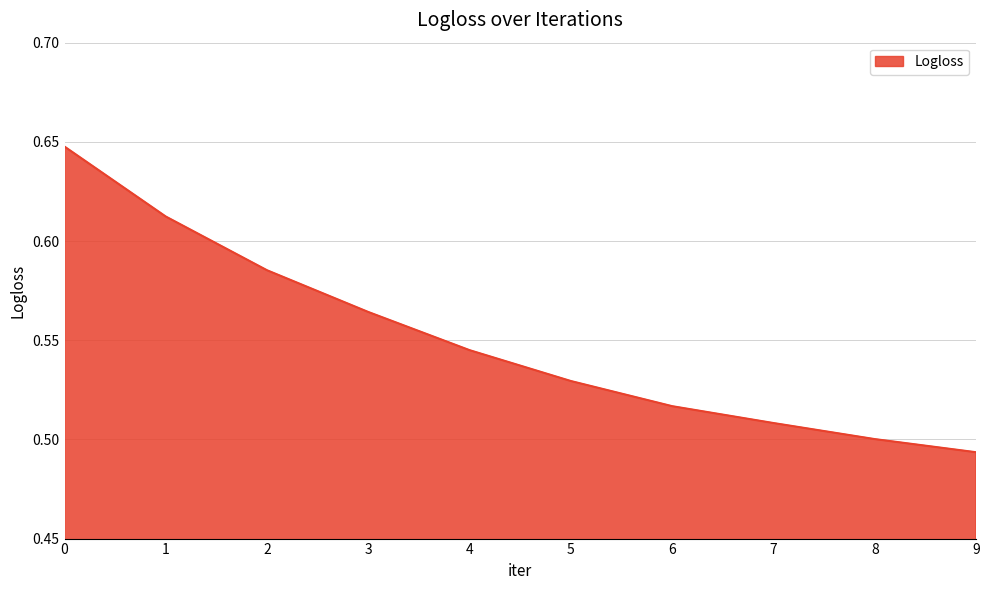

At which category does the chart reach its minimum across all series?

9